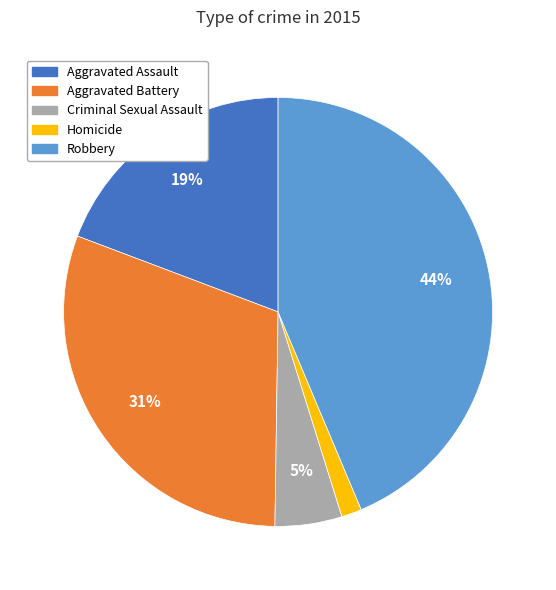

Which category has the biggest portion of the pie?

Robbery